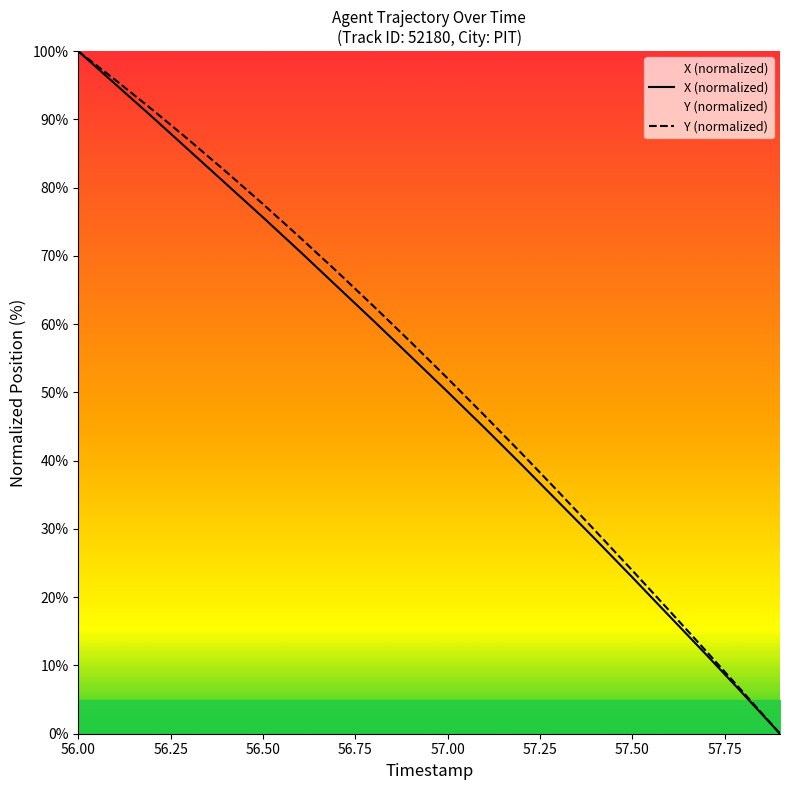

Does the chart have visible grid lines?

No